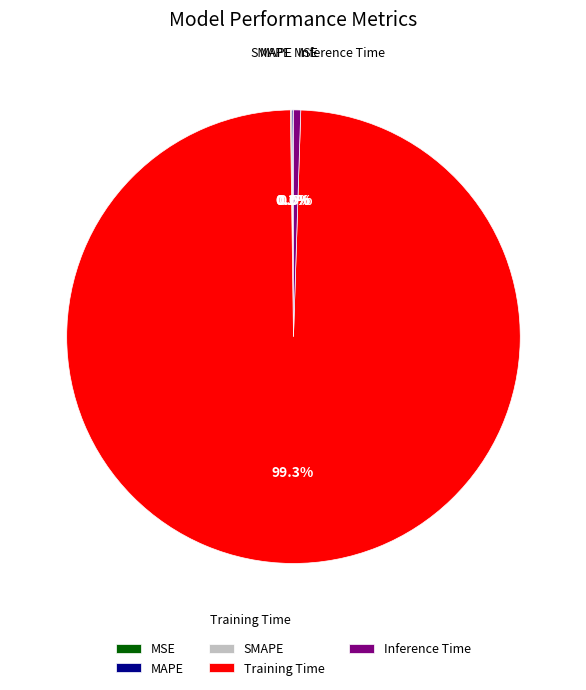

Which slice is the largest?

Training Time